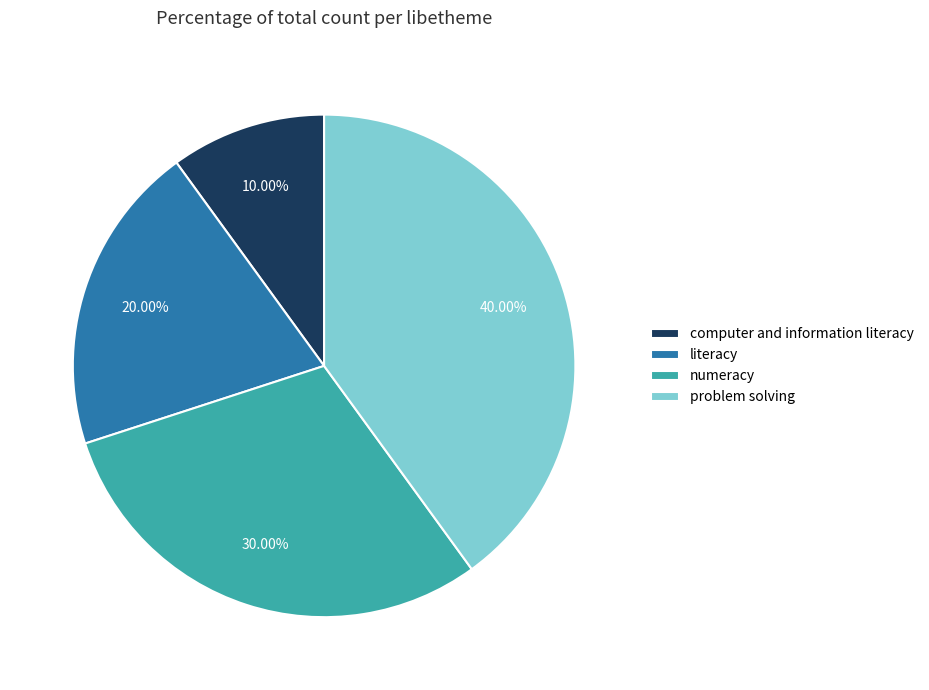

To the nearest percent, what is the combined percentage of numeracy and problem solving?

70%